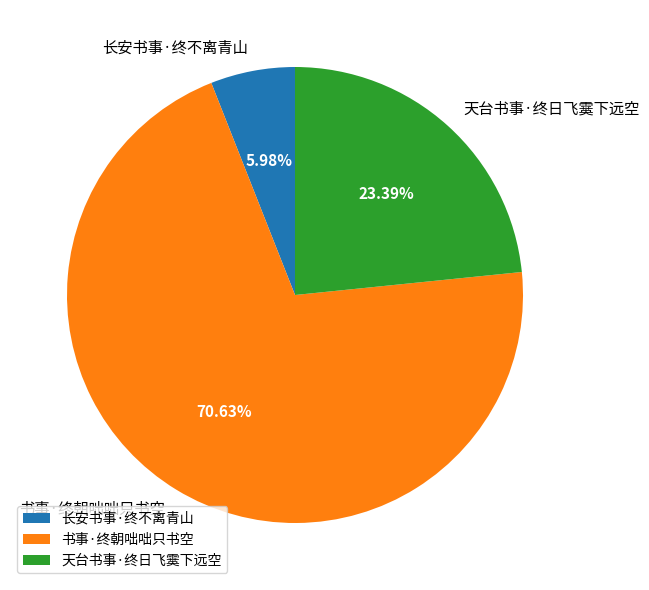

What percentage is NOT represented by 长安书事·终不离青山?

94.0%